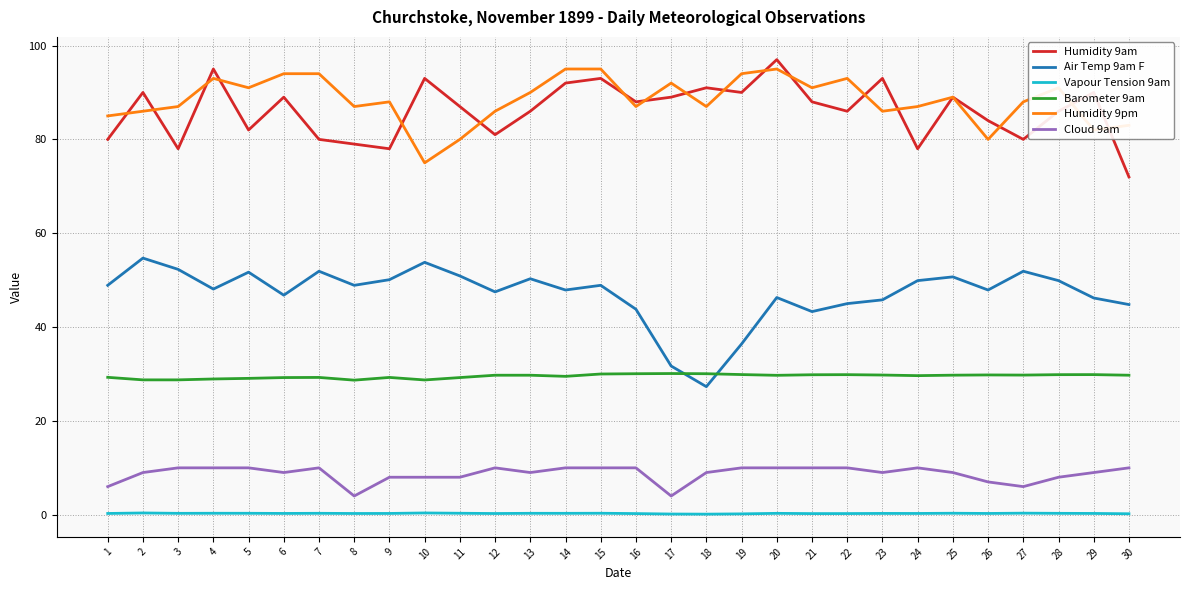

True or false: Humidity 9am and Barometer 9am cross at least once.

False